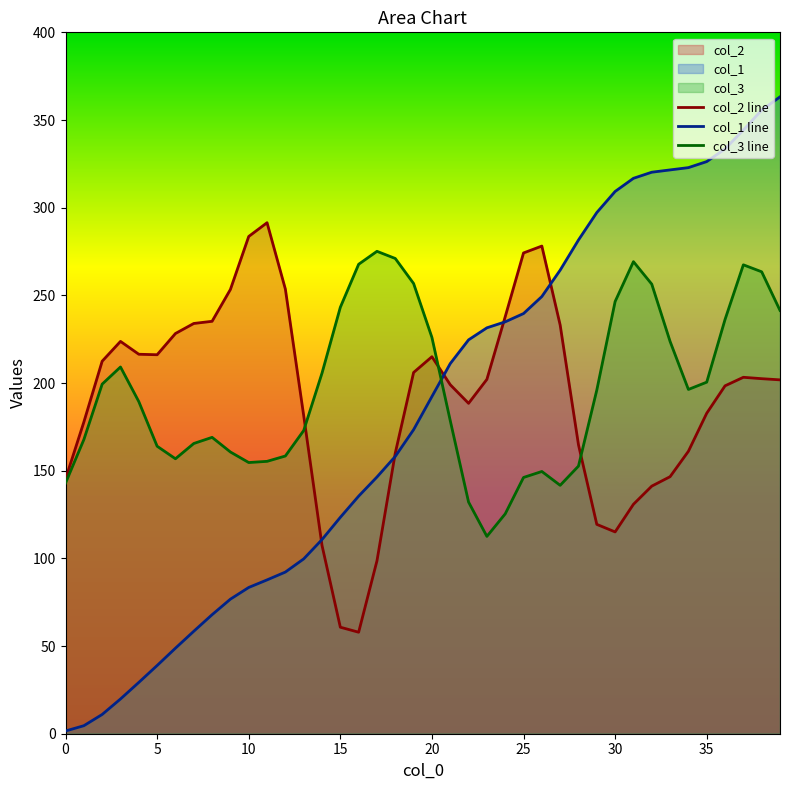

True or false: col_3 line has a value of 172.9 at 13.

True